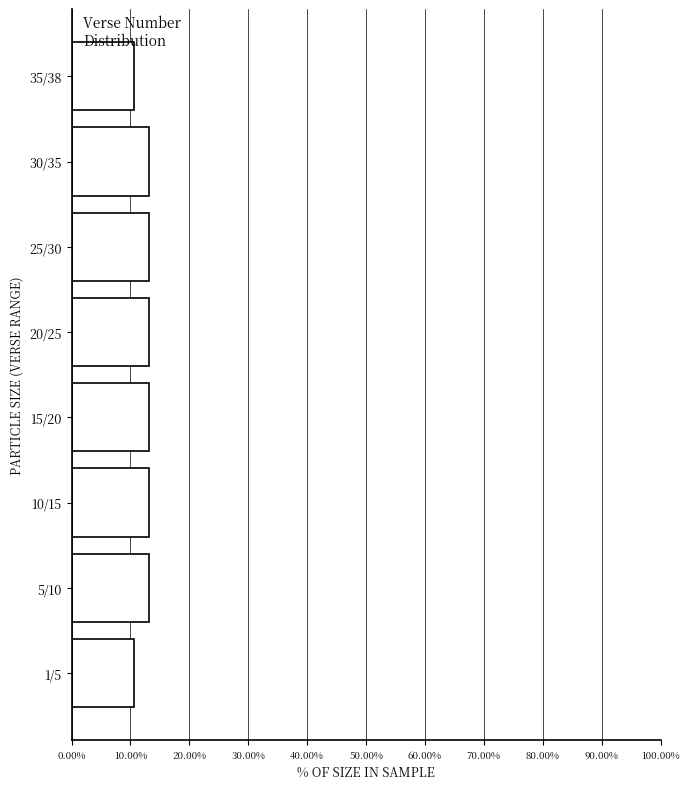

Reading bottom to top, extract all data points from this chart.

10.5	13.2	13.2	13.2	13.2	13.2	13.2	10.5